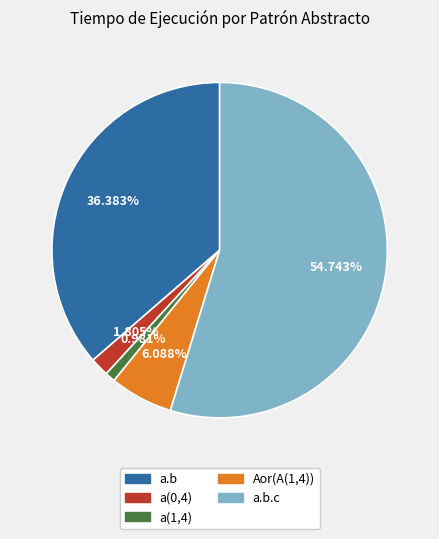

Is there any slice that represents more than half of the pie?

Yes